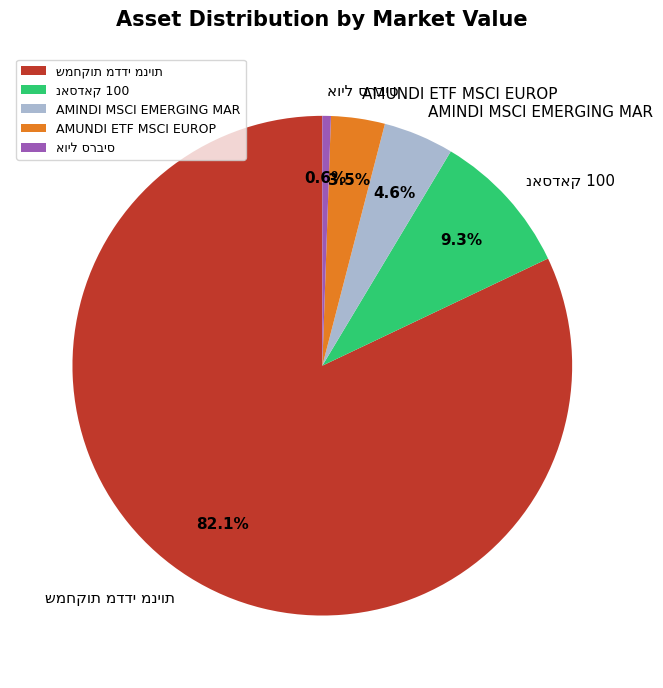

Does any single category account for the majority?

Yes